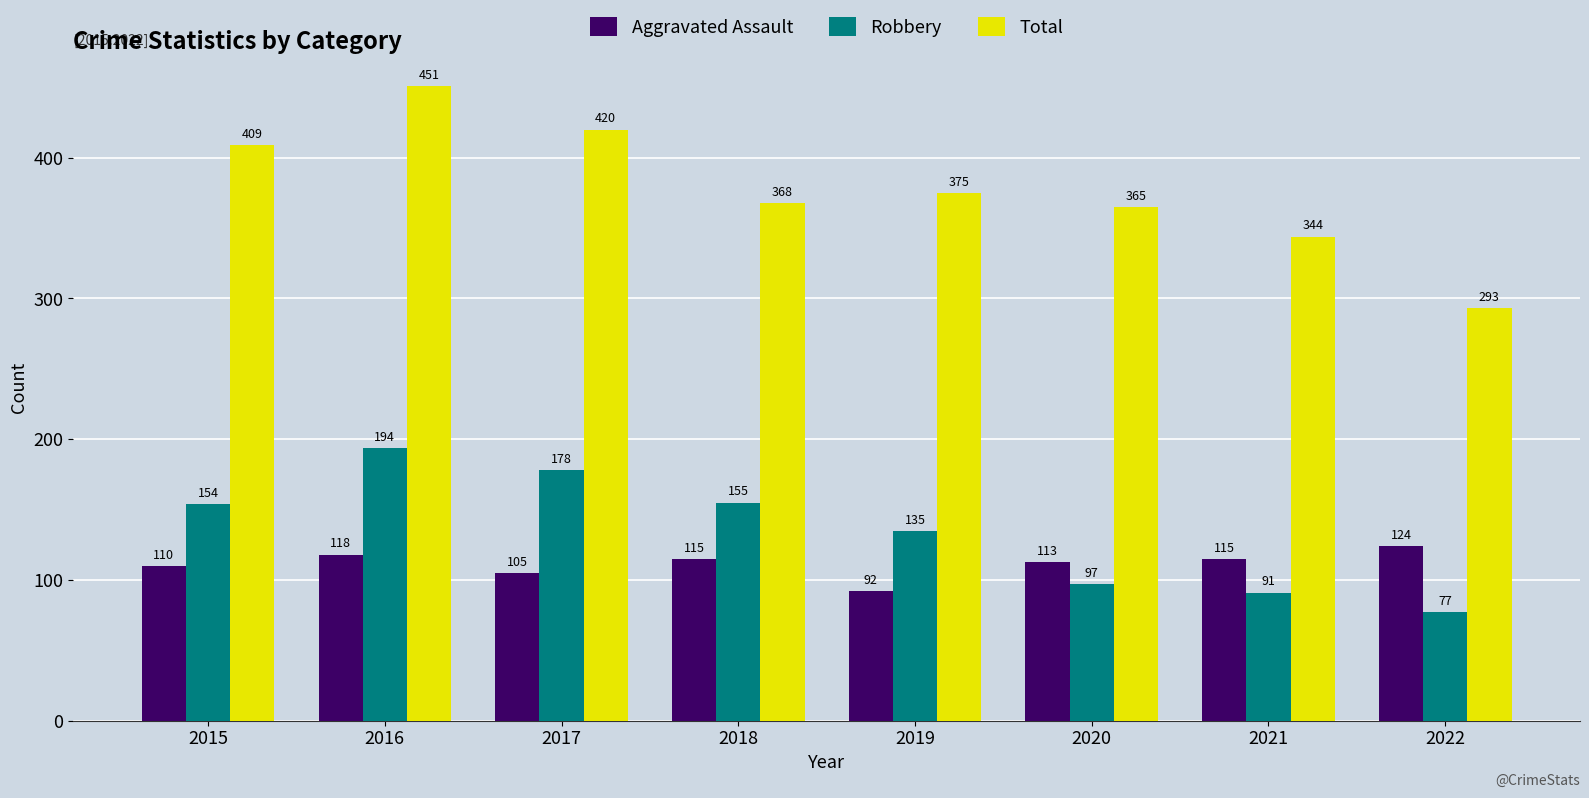

Reading left to right, what are all the values shown in this chart?

Aggravated Assault: 2015=110	2016=118	2017=105	2018=115	2019=92	2020=113	2021=115	2022=124
Robbery: 2015=154	2016=194	2017=178	2018=155	2019=135	2020=97	2021=91	2022=77
Total: 2015=409	2016=451	2017=420	2018=368	2019=375	2020=365	2021=344	2022=293